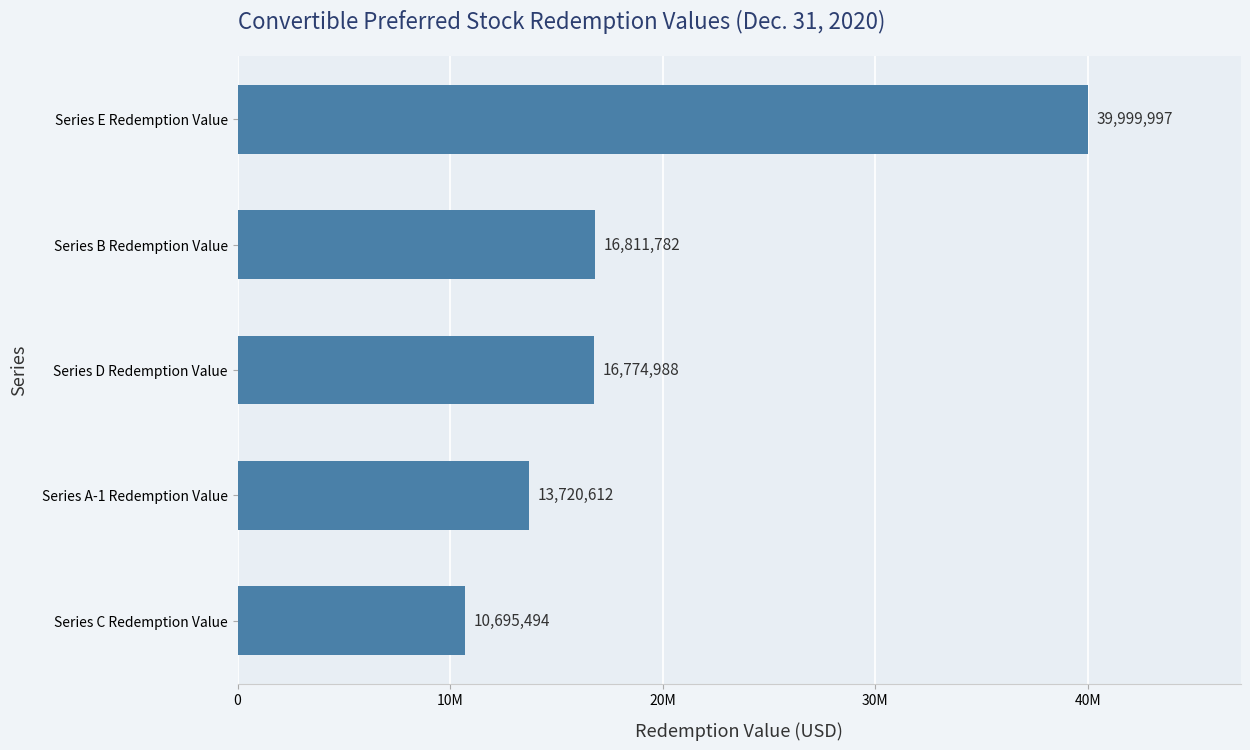

Are the bars horizontal?

Yes